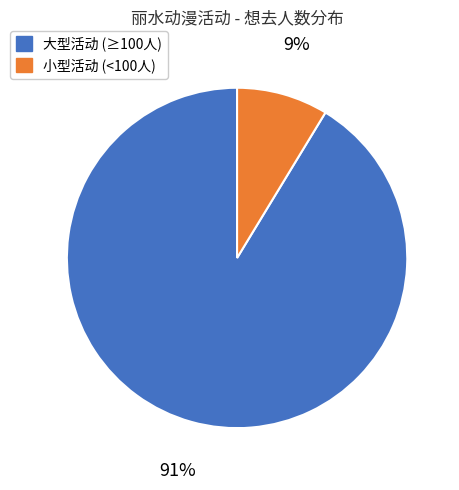

Is there a majority slice in this chart?

Yes